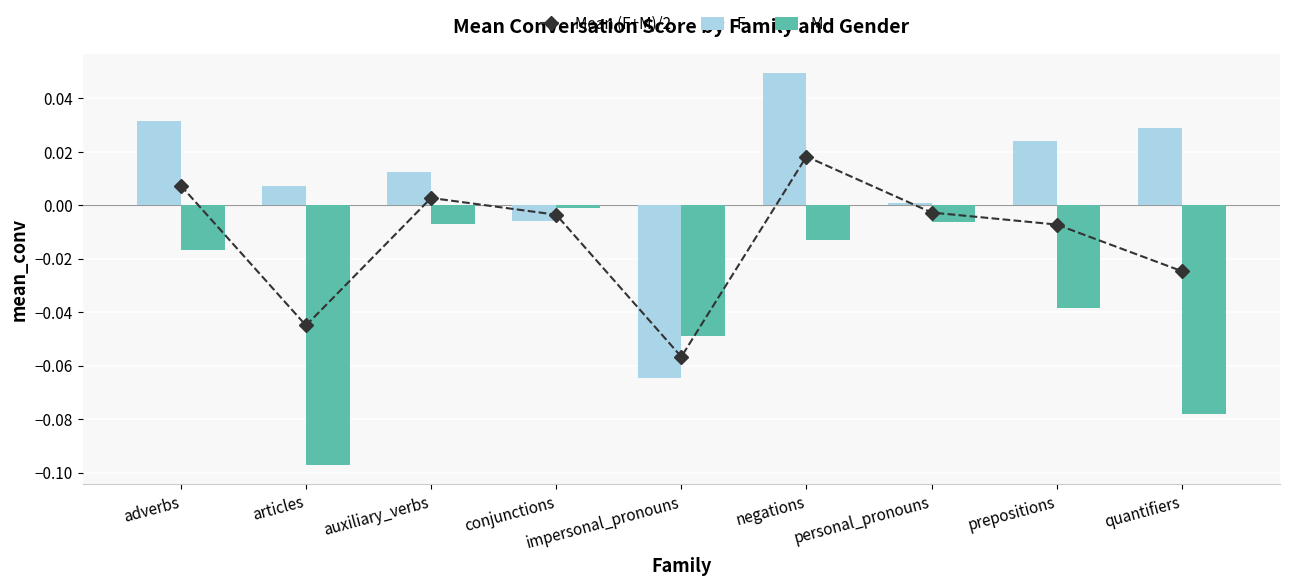

What is the label of the 9th bar from the right?

adverbs